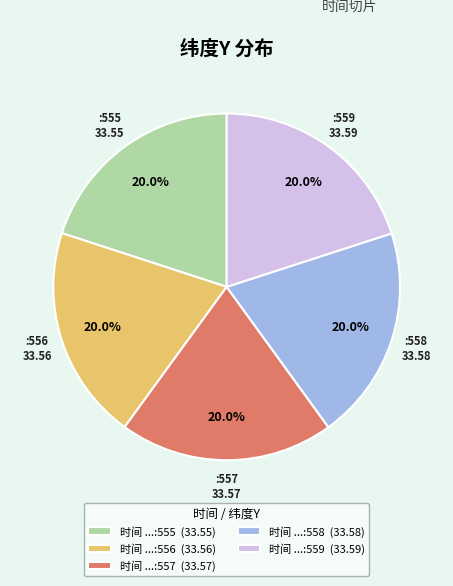

What portion of the pie excludes 时间 ...:559 (33.59)?

80.0%